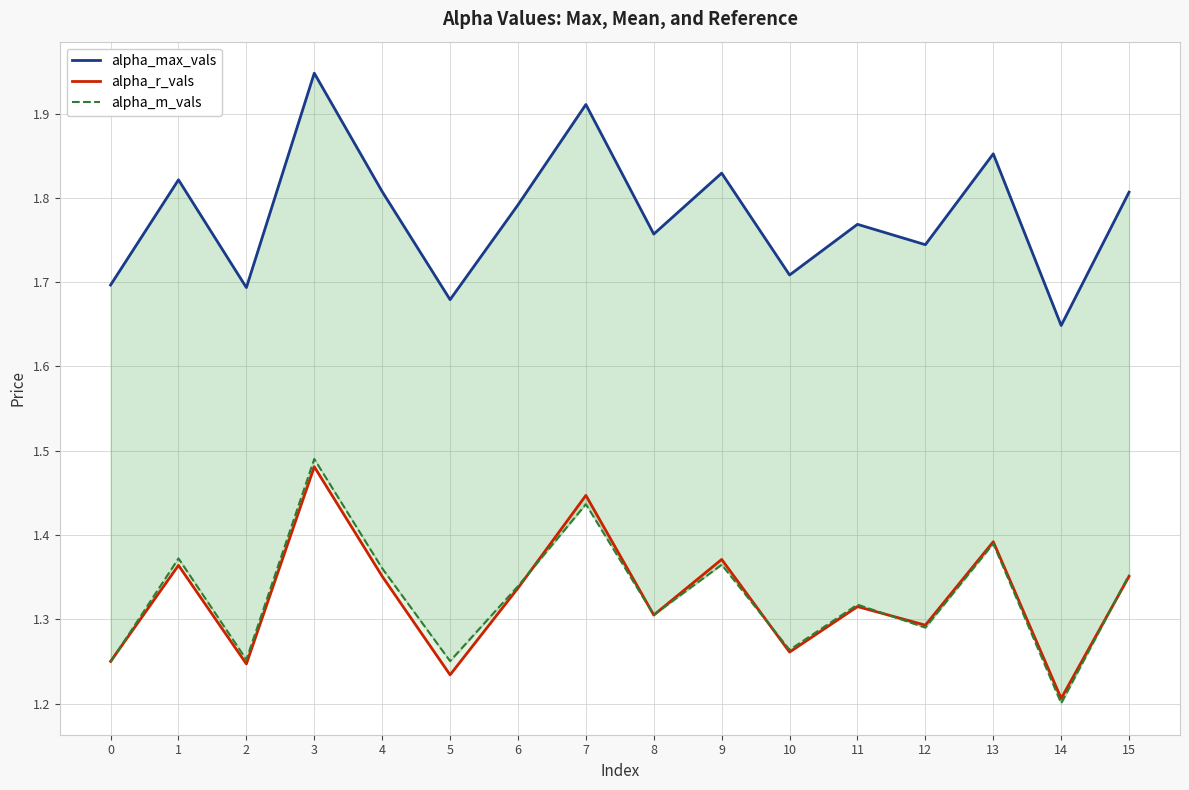

What is the difference between the maximum and minimum values in the alpha_max_vals series?

0.3